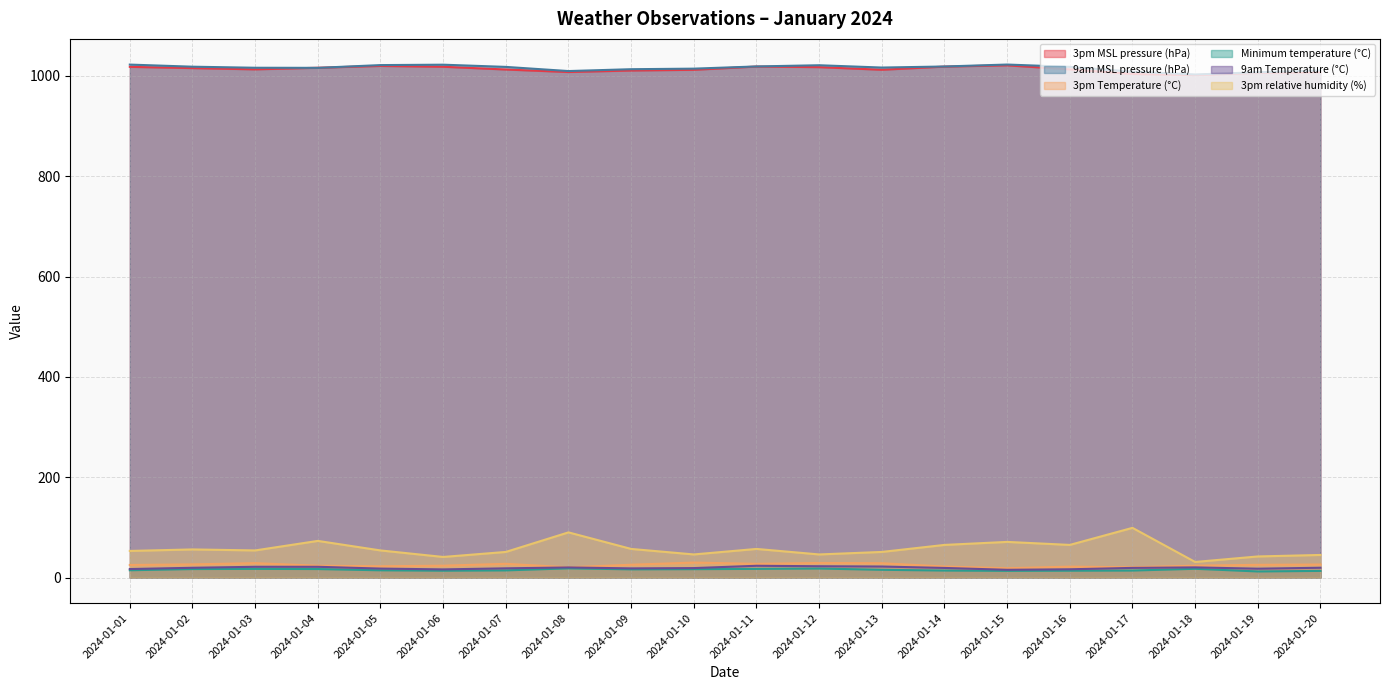

At which category is the sum across all series the highest?

2024-01-04